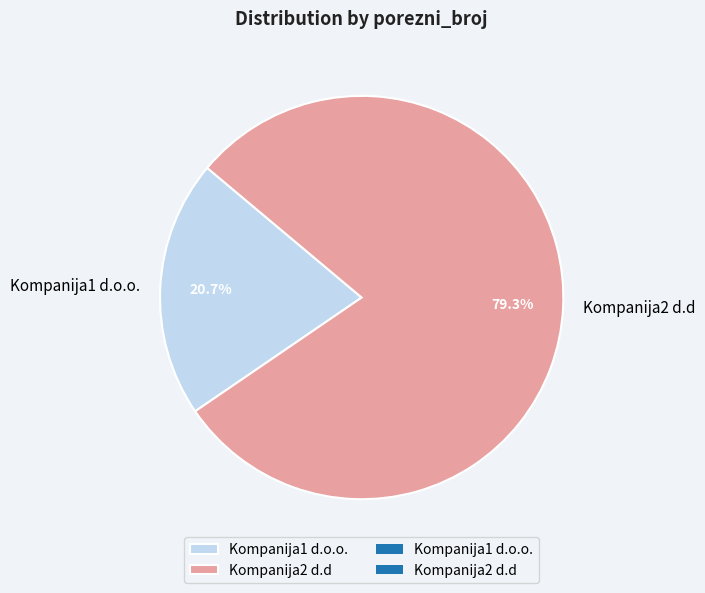

To the nearest percent, what portion does Kompanija2 d.d represent?

79%